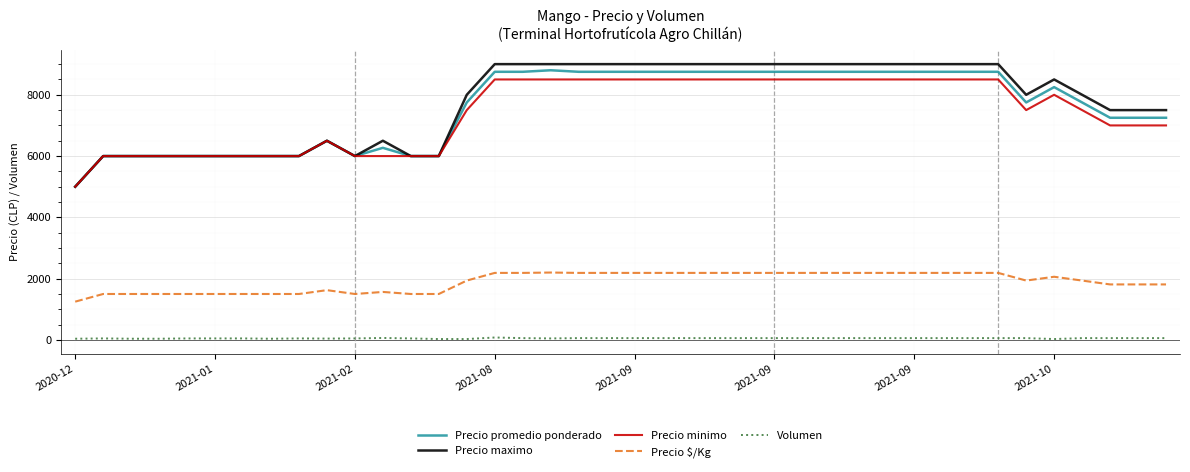

True or false: Precio $/Kg and Precio promedio ponderado intersect in this chart.

False